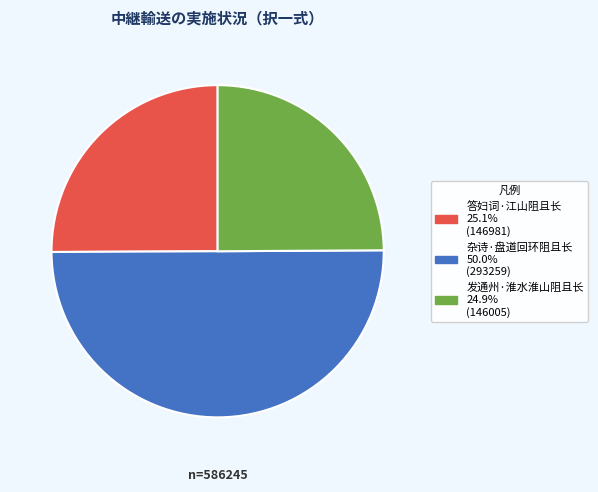

Which category has the biggest portion of the pie?

杂诗·盘道回环阻且长